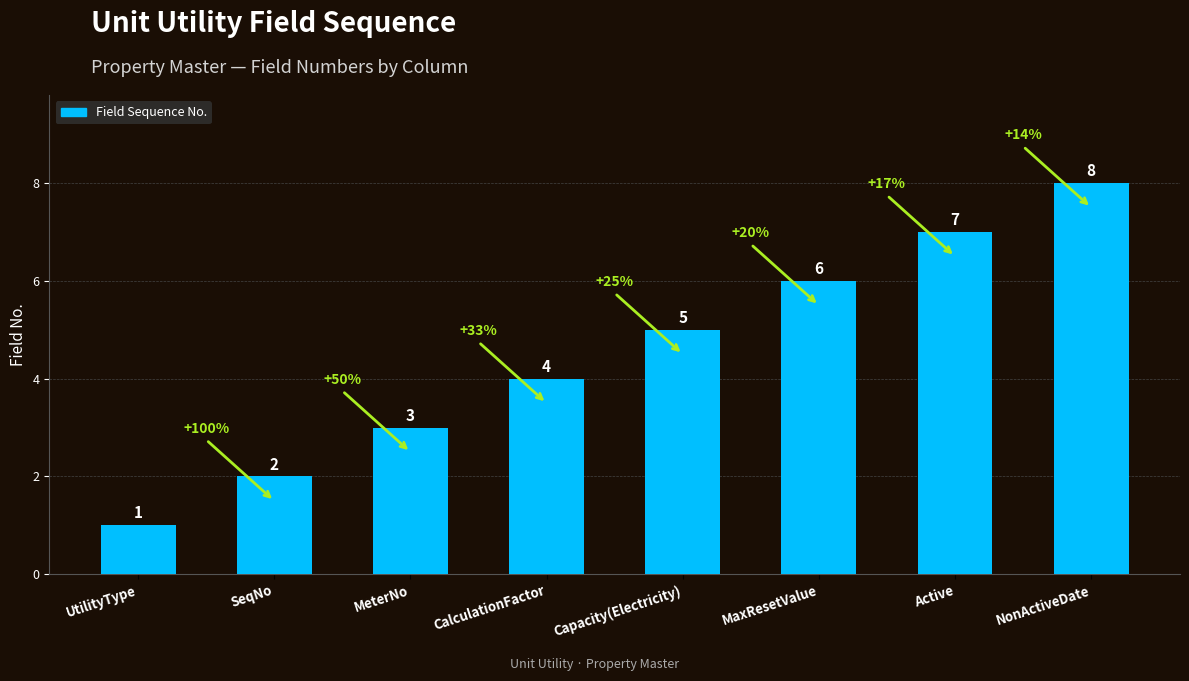

Are the bars horizontal?

No